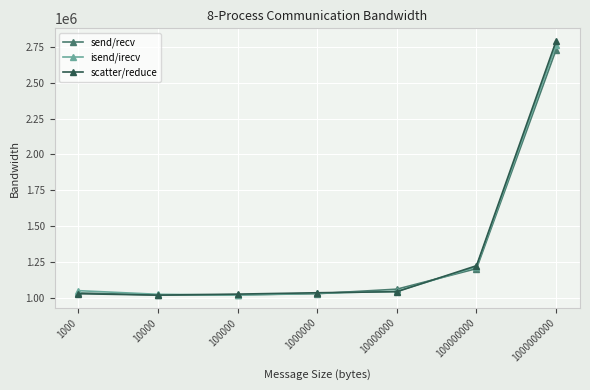

Which series has the largest range (max minus min)?

scatter/reduce